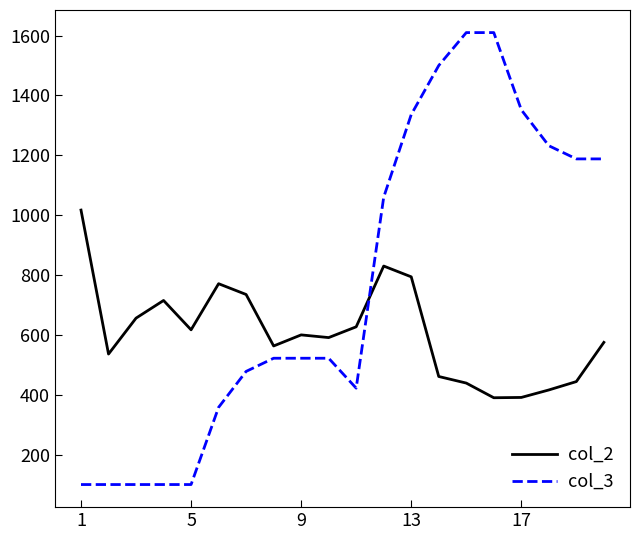

What is the difference between the maximum and minimum values in the col_3 series?

1510